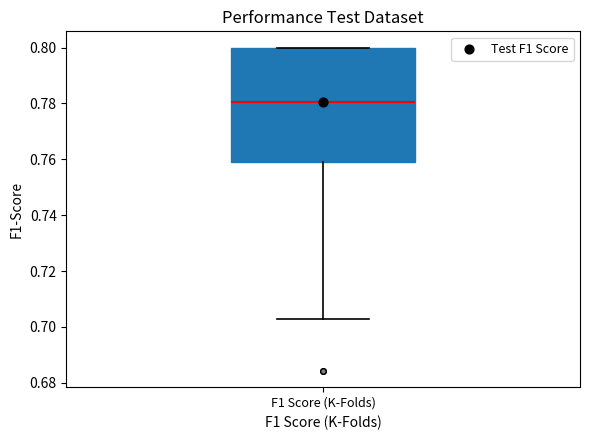

Transcribe this box plot: give where the median line is, the range the box spans, and where the two whiskers end, as read against the y-axis. The values are not printed on the chart, so give them approximately, as read against the axis.

median 0.780, box 0.758 to 0.800, whiskers 0.702 to 0.800